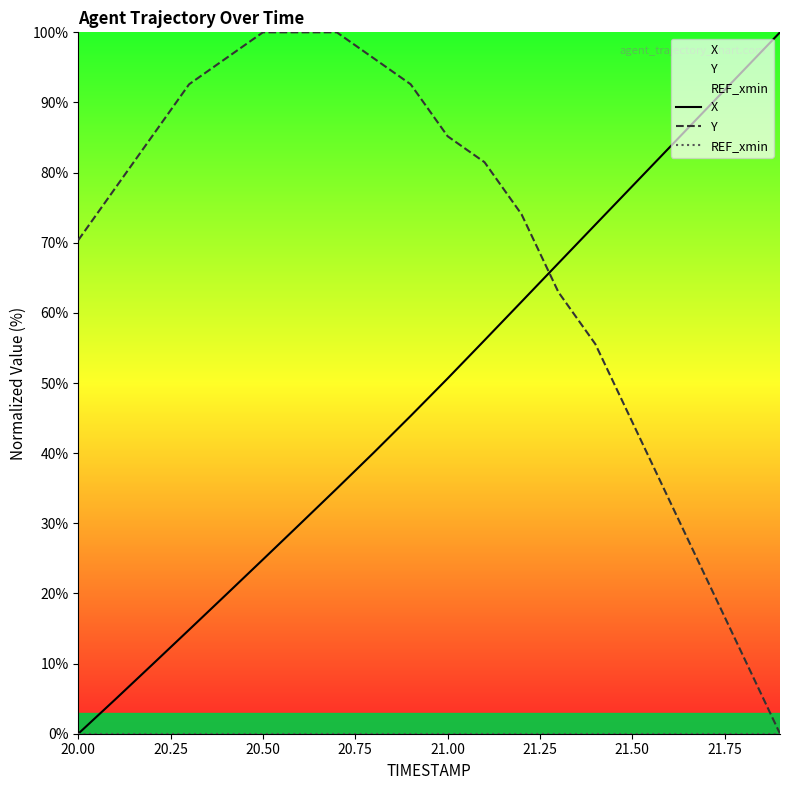

Reading left to right, transcribe all the data shown in this chart.

X: 0.0	4.9	9.8	14.8	19.8	24.8	29.9	35.0	40.1	45.3	50.6	56.1	61.6	67.1	72.6	78.1	83.5	89.0	94.5	100.0
Y: 70.4	77.8	85.2	92.6	96.3	100.0	100.0	100.0	96.3	92.6	85.2	81.5	74.1	63.0	55.6	44.4	33.3	22.2	11.1	0.0
REF_xmin: 0.0	0.0	0.0	0.0	0.0	0.0	0.0	0.0	0.0	0.0	0.0	0.0	0.0	0.0	0.0	0.0	0.0	0.0	0.0	0.0